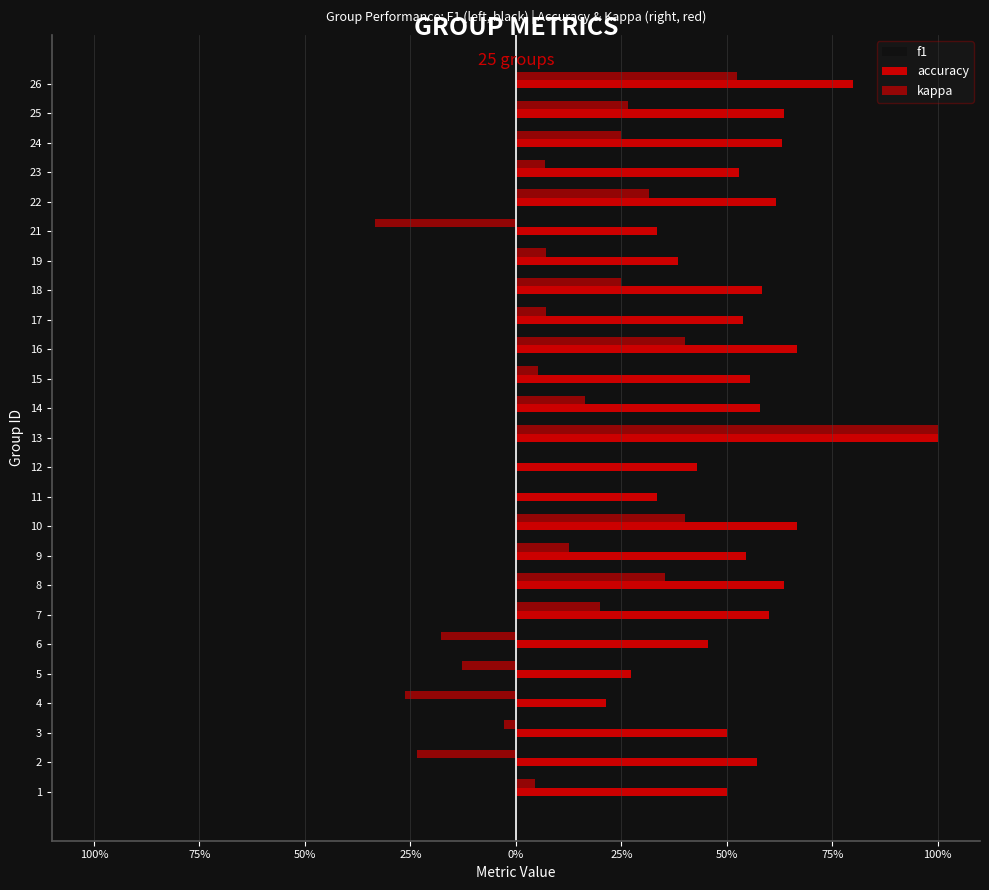

Rank the series by their maximum value, from highest to lowest.

accuracy, kappa, f1